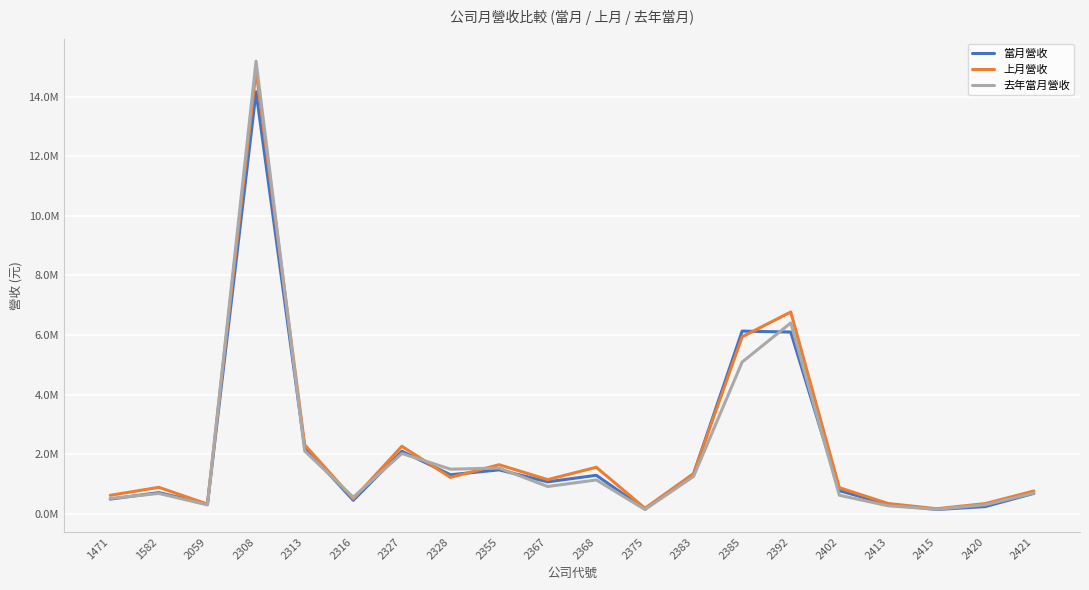

Rank the series at 2375 from highest to lowest value.

上月營收, 當月營收, 去年當月營收